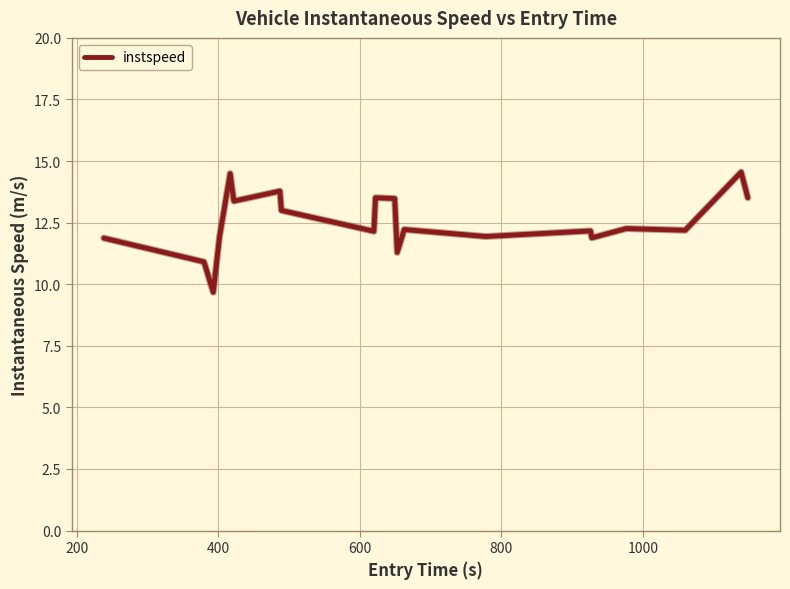

What is the minimum value shown in the chart?

9.7